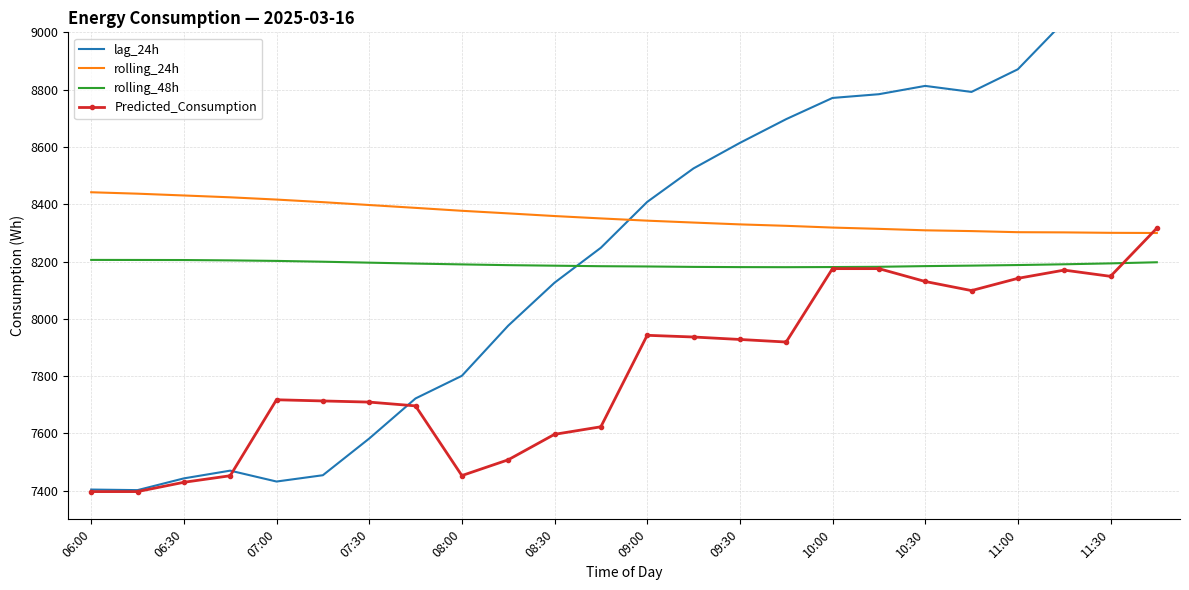

True or false: rolling_24h has more than 0 points higher than both neighbors.

False